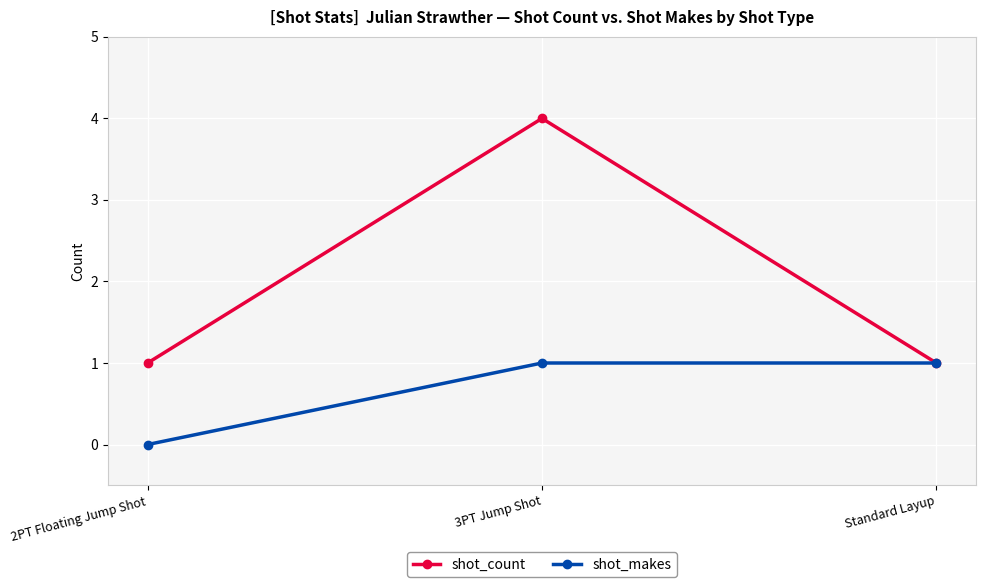

Is this an area chart (filled region under the line)?

No